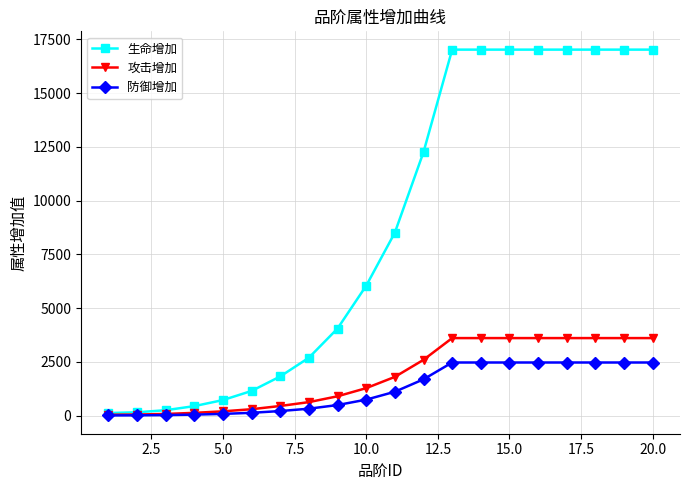

List the series in order of their peak value, lowest first.

防御增加, 攻击增加, 生命增加